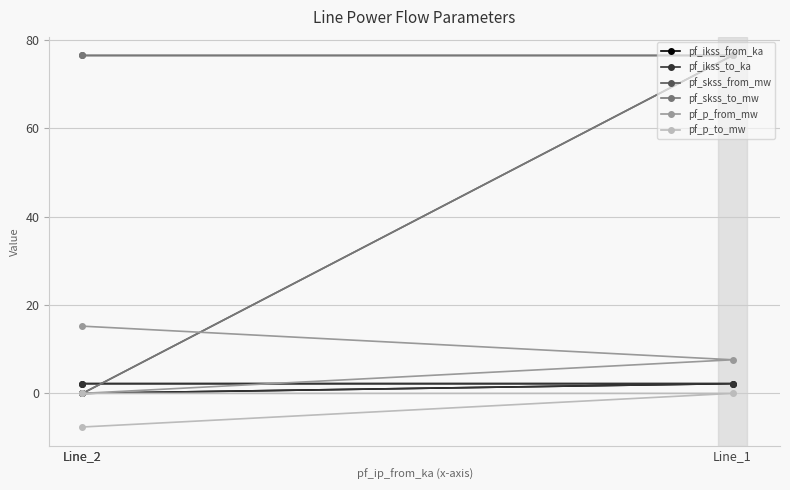

What is the total value across all series at Line_1?

165.0